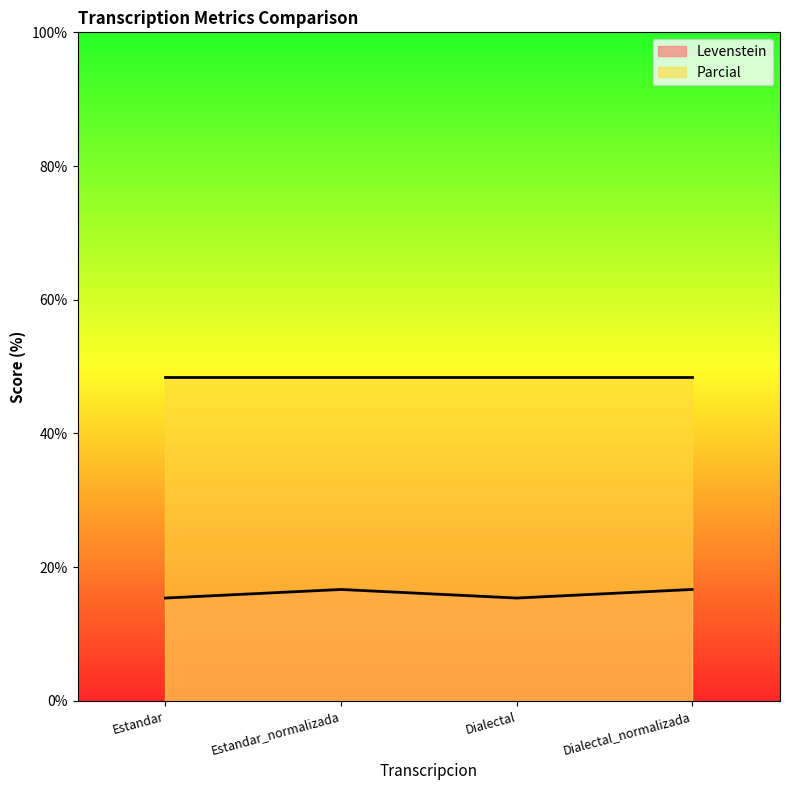

Rank the categories by value from highest to lowest.

Estandar_normalizada, Dialectal_normalizada, Estandar, Dialectal